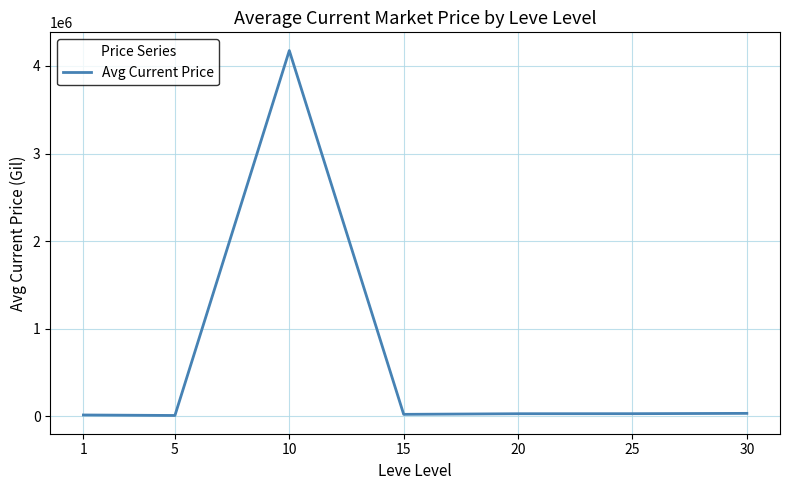

Does the chart have visible grid lines?

Yes